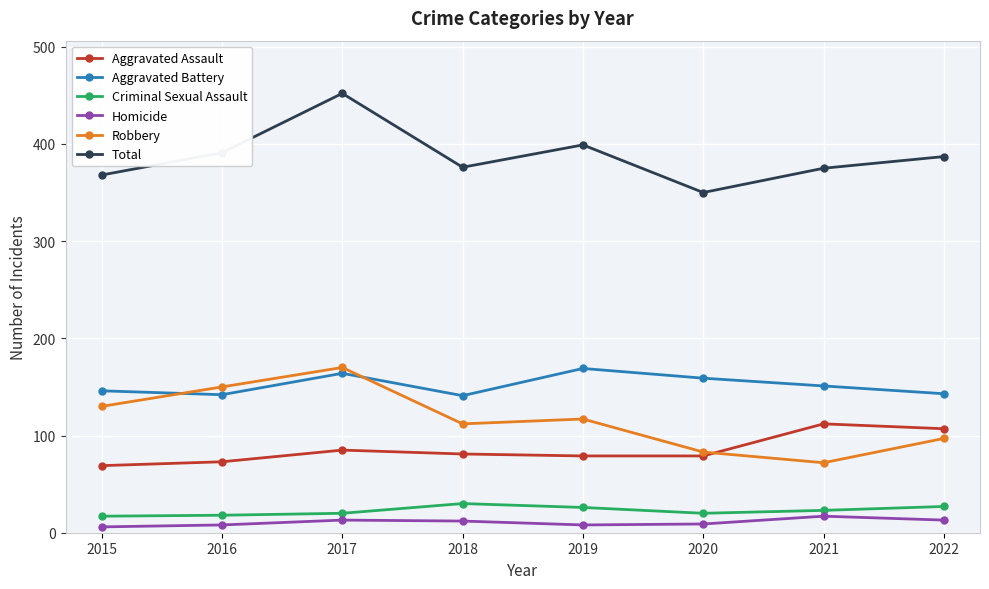

True or false: Robbery and Total intersect in this chart.

False